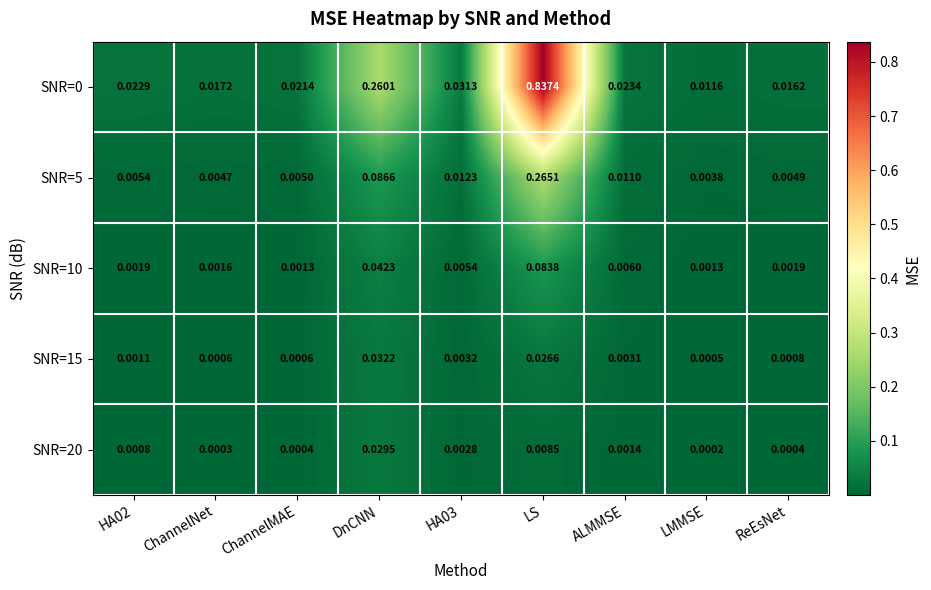

Which label corresponds to the largest value in the chart?

LS